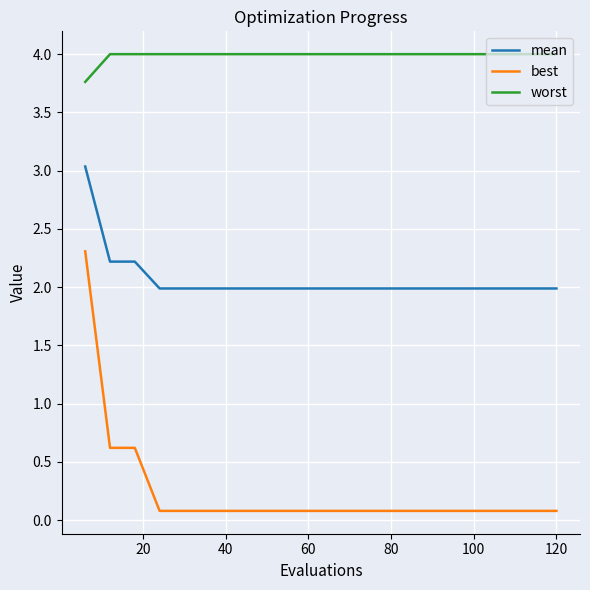

What is the maximum value shown in the chart?

4.0